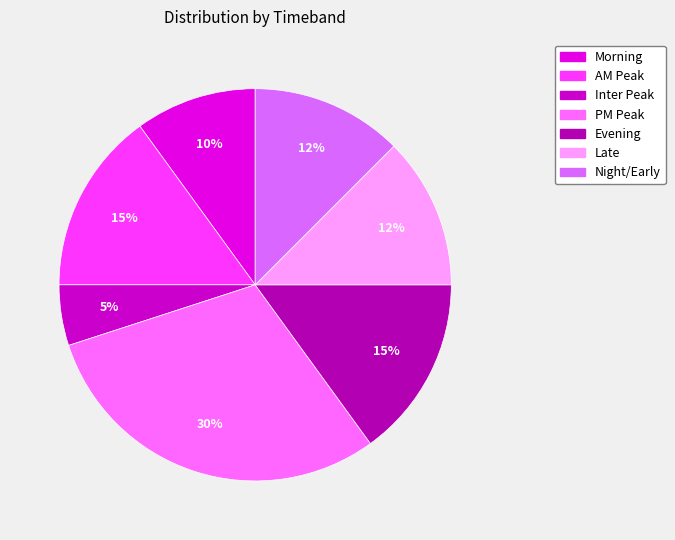

What is the largest slice in the pie chart?

PM Peak